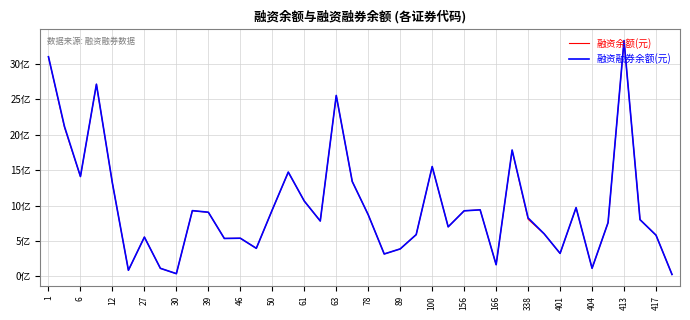

True or false: 融资余额(元) and 融资融券余额(元) intersect in this chart.

False